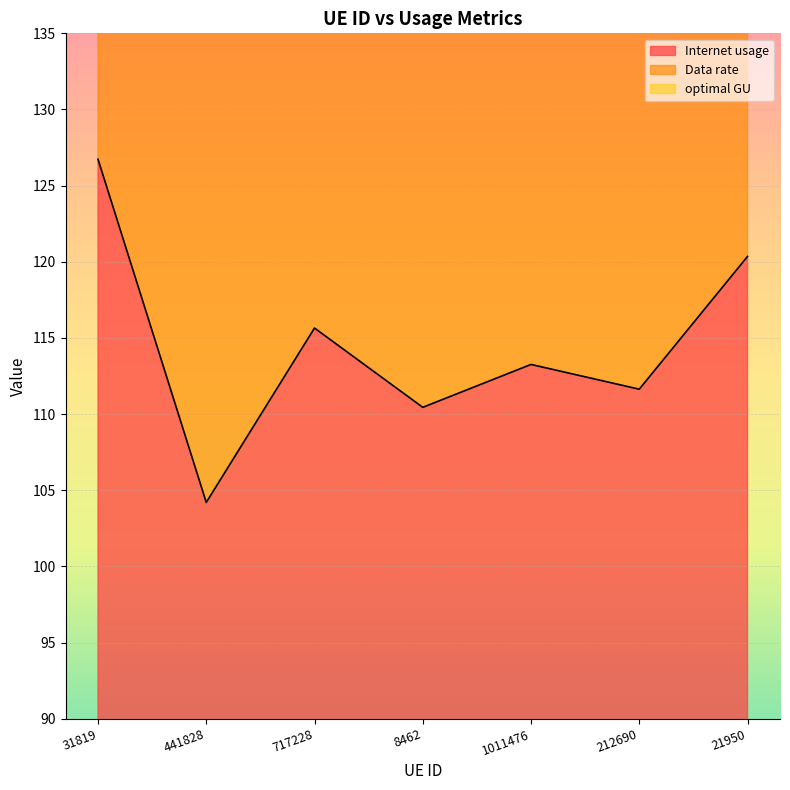

At which category does the chart reach its peak across all series?

31819